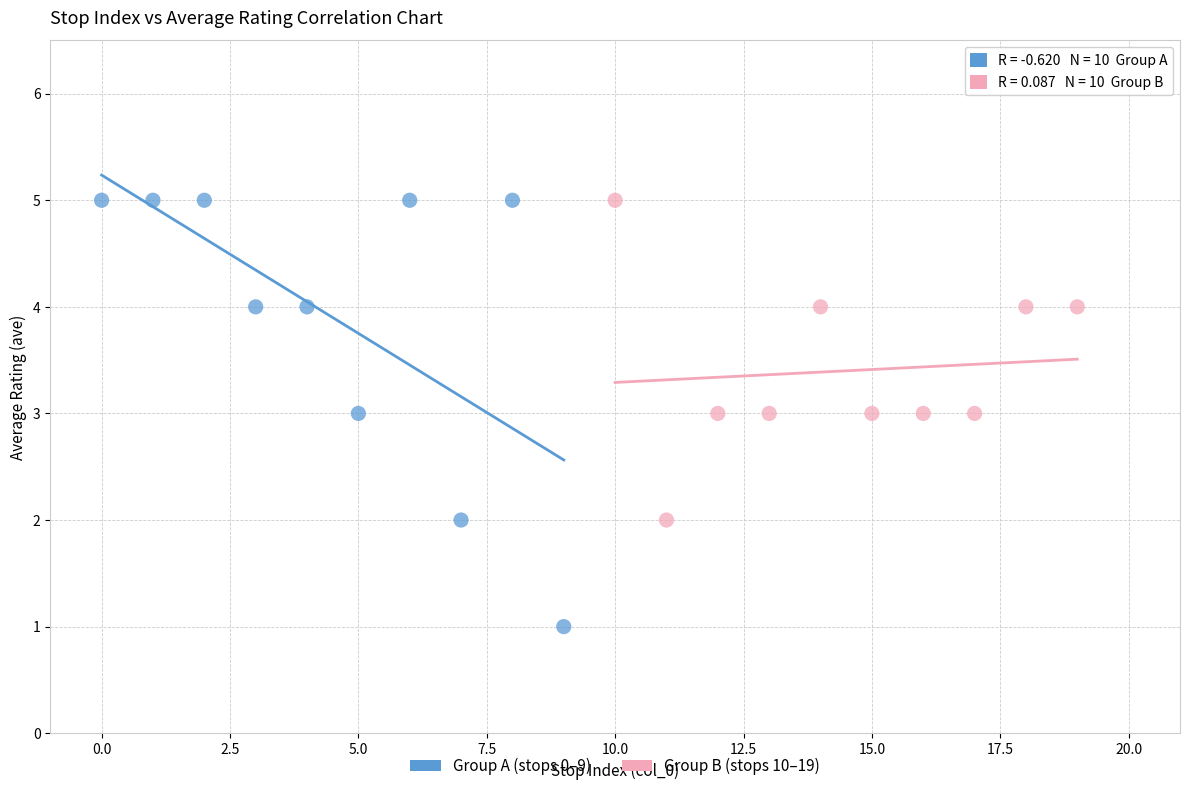

Which series has the widest spread of Y values?

Group A (stops 0–9)